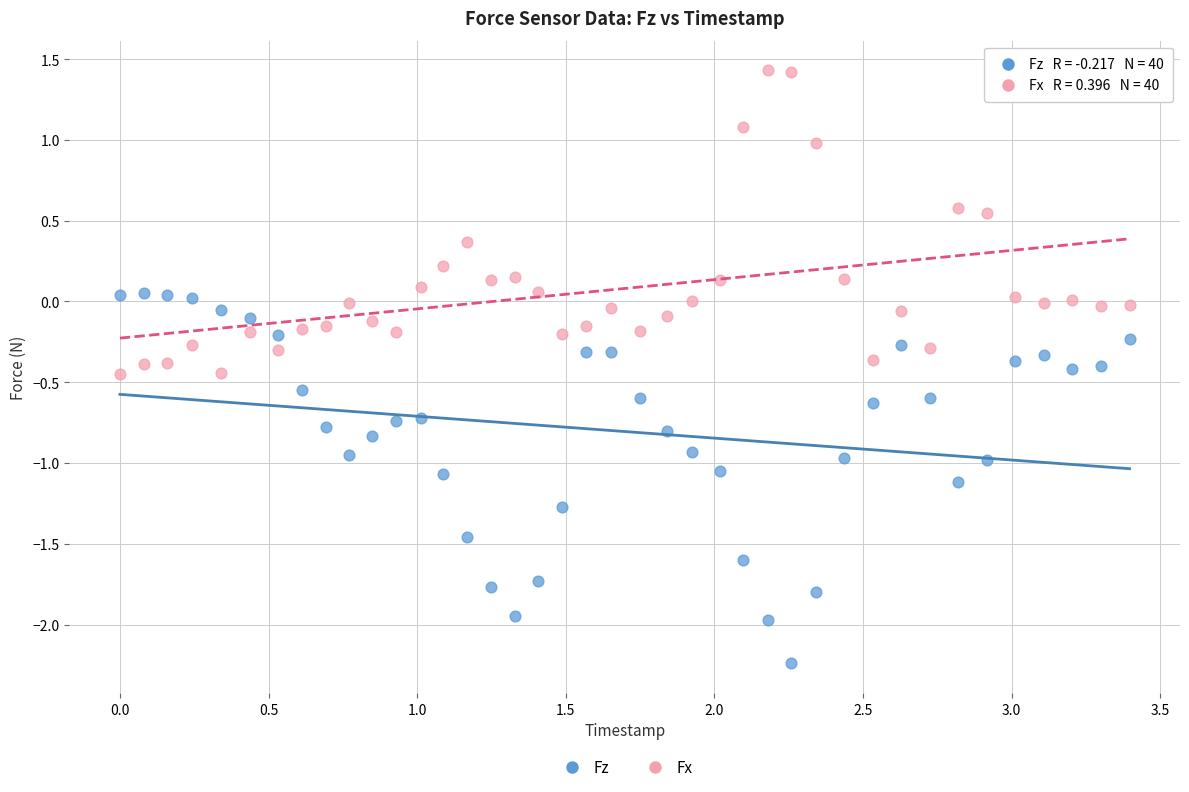

Which series contains the highest Y value?

Fx